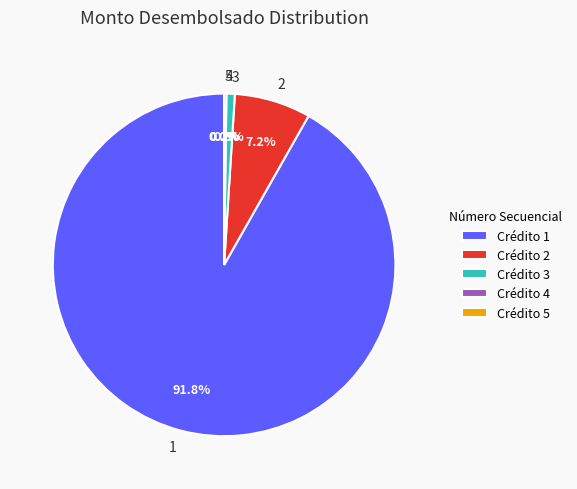

Is the sum of 3 and 1 greater than half?

Yes